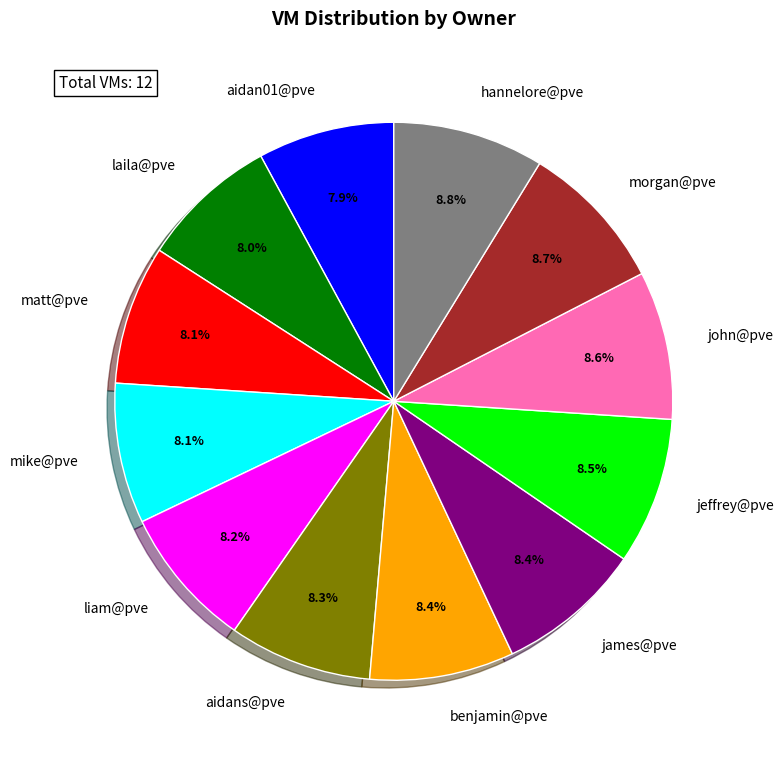

Does any single category account for the majority?

No